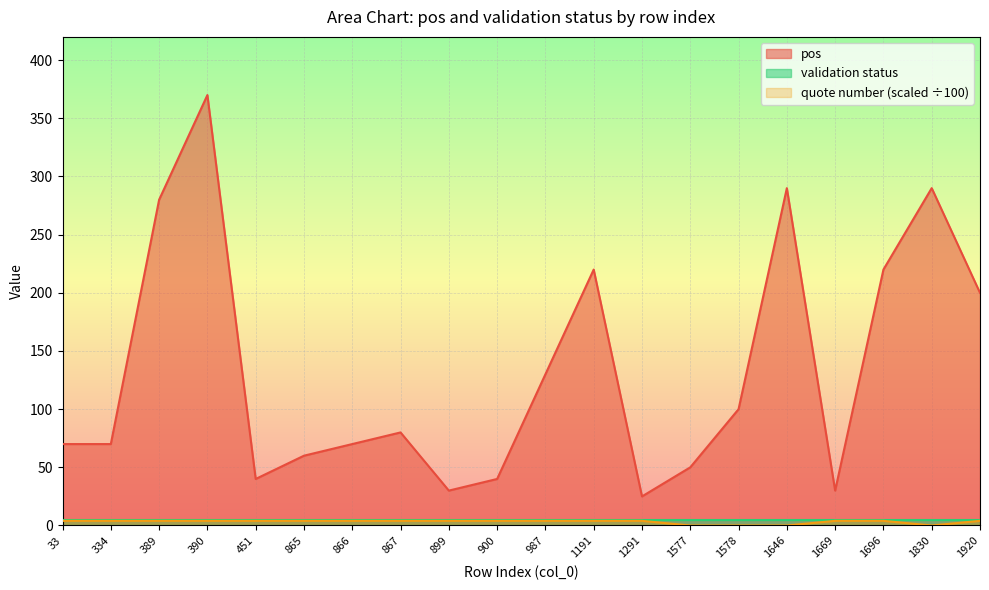

The pos series shows 220.0 at 1696. True or false?

True